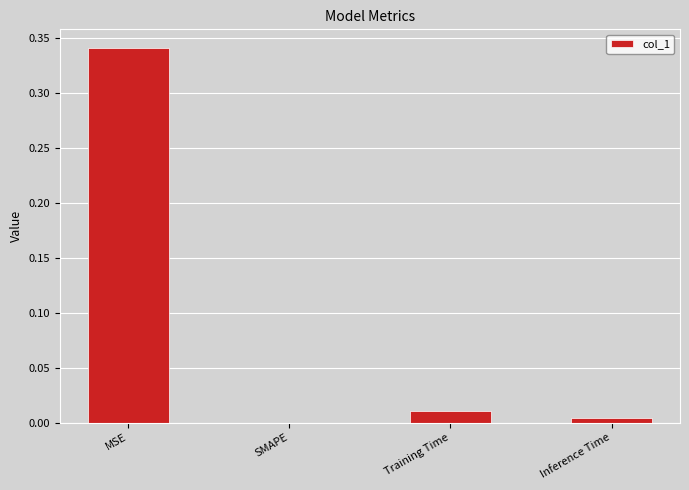

True or false: the data shows 0.0 at SMAPE.

True